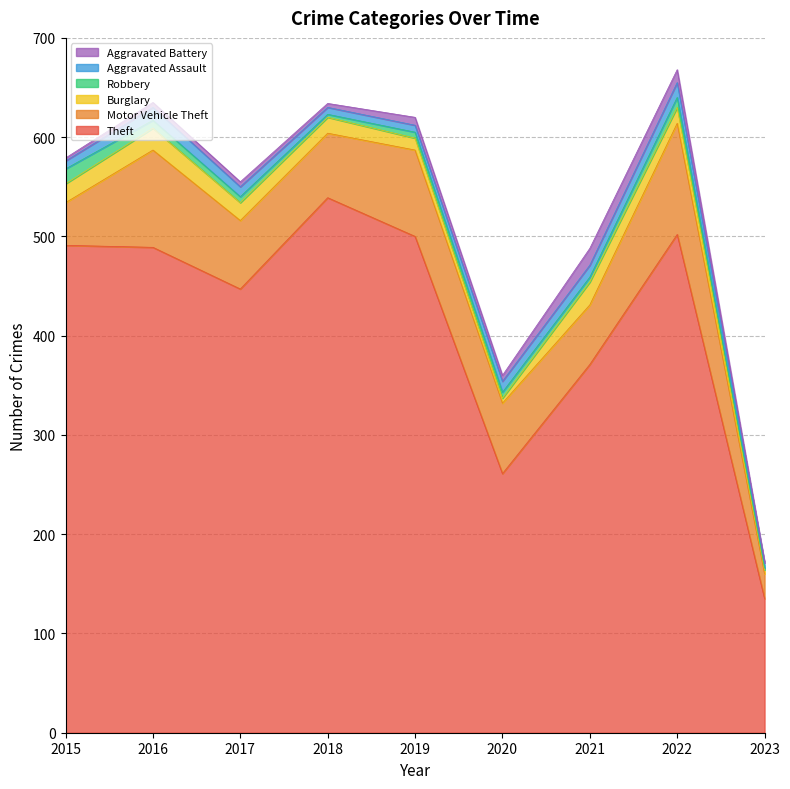

How many values in the Aggravated Battery series exceed 5?

4